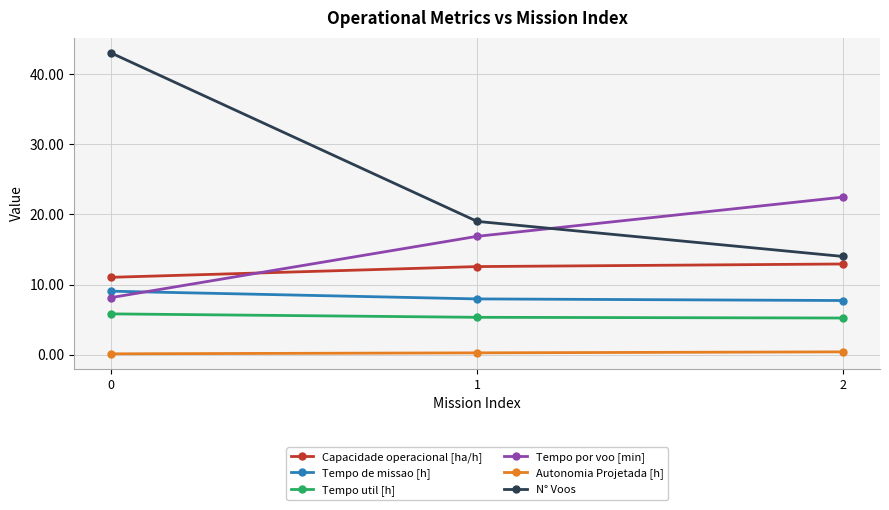

What is the difference between the Capacidade operacional [ha/h] values at 0 and 1?

1.5